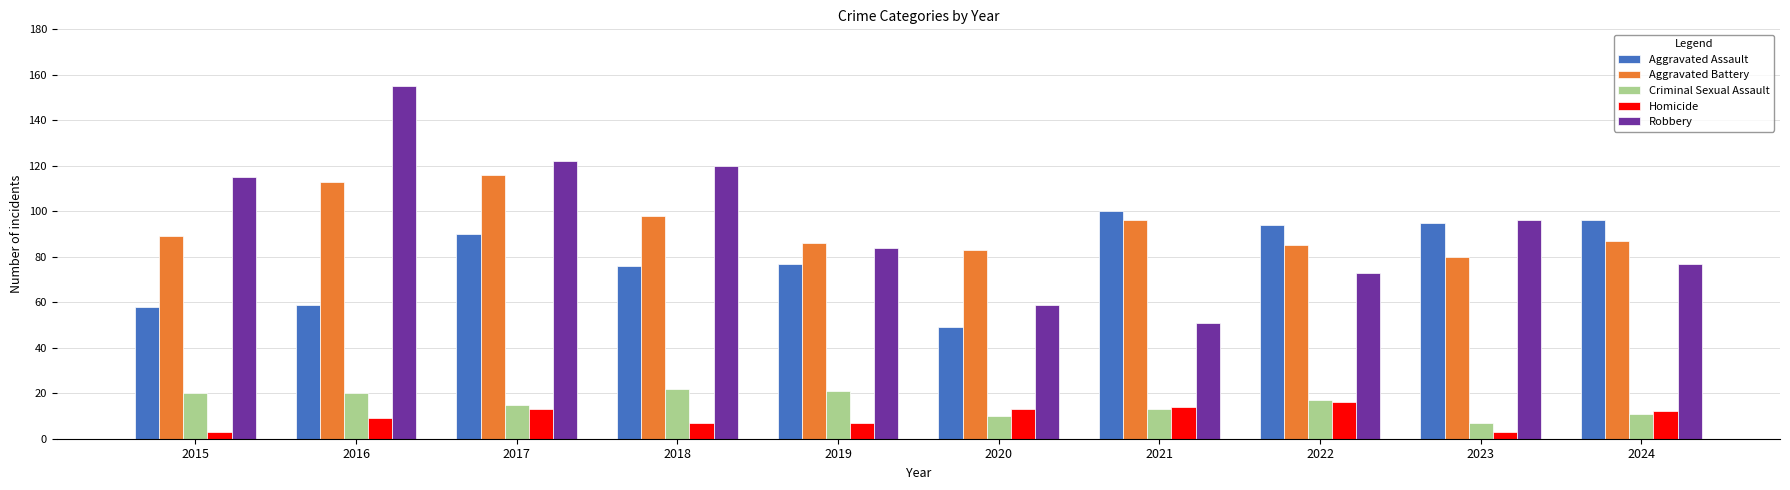

At which label is Robbery closest to 103?

2023